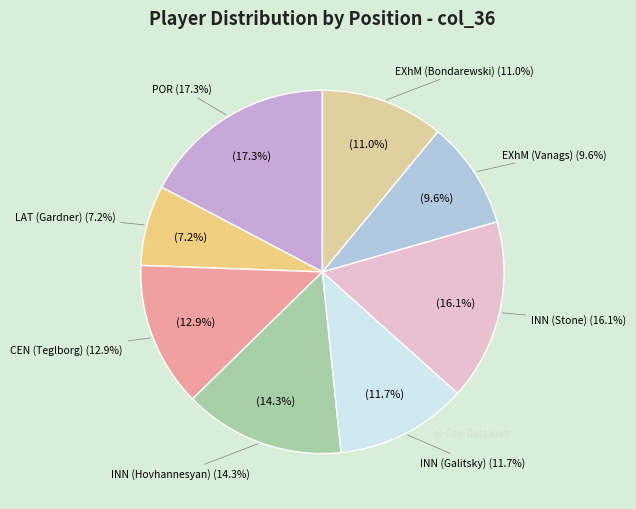

How many segments does this pie chart have?

8